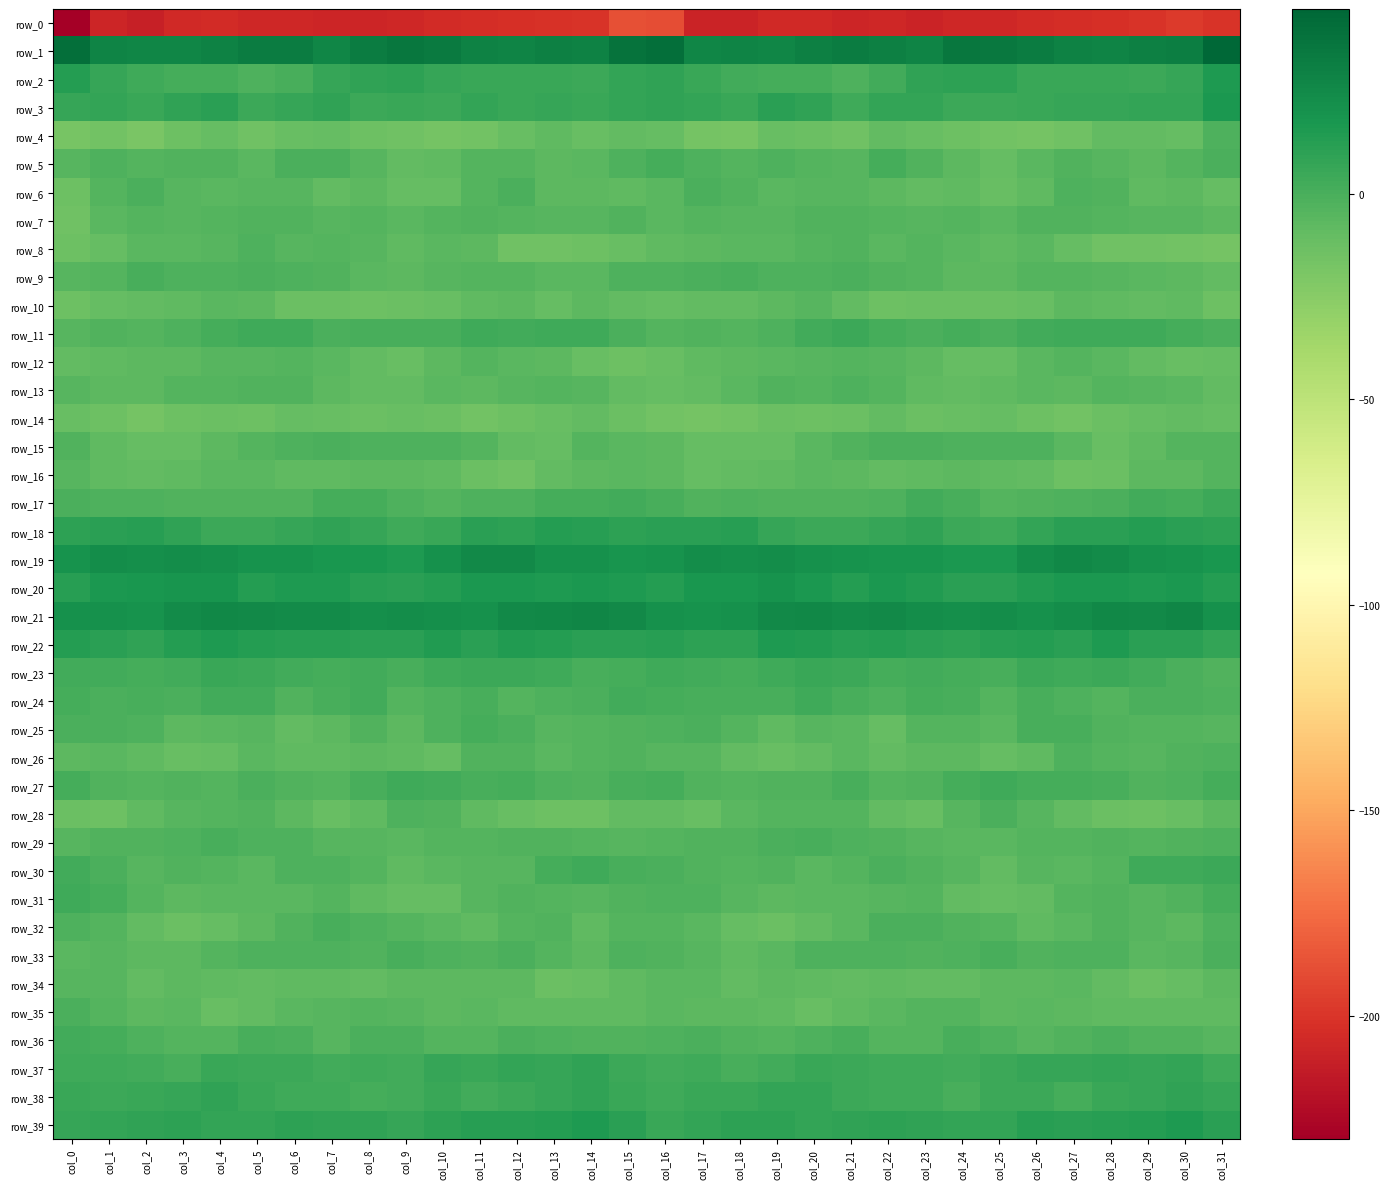

At which label does row_25 reach its minimum?

col_22